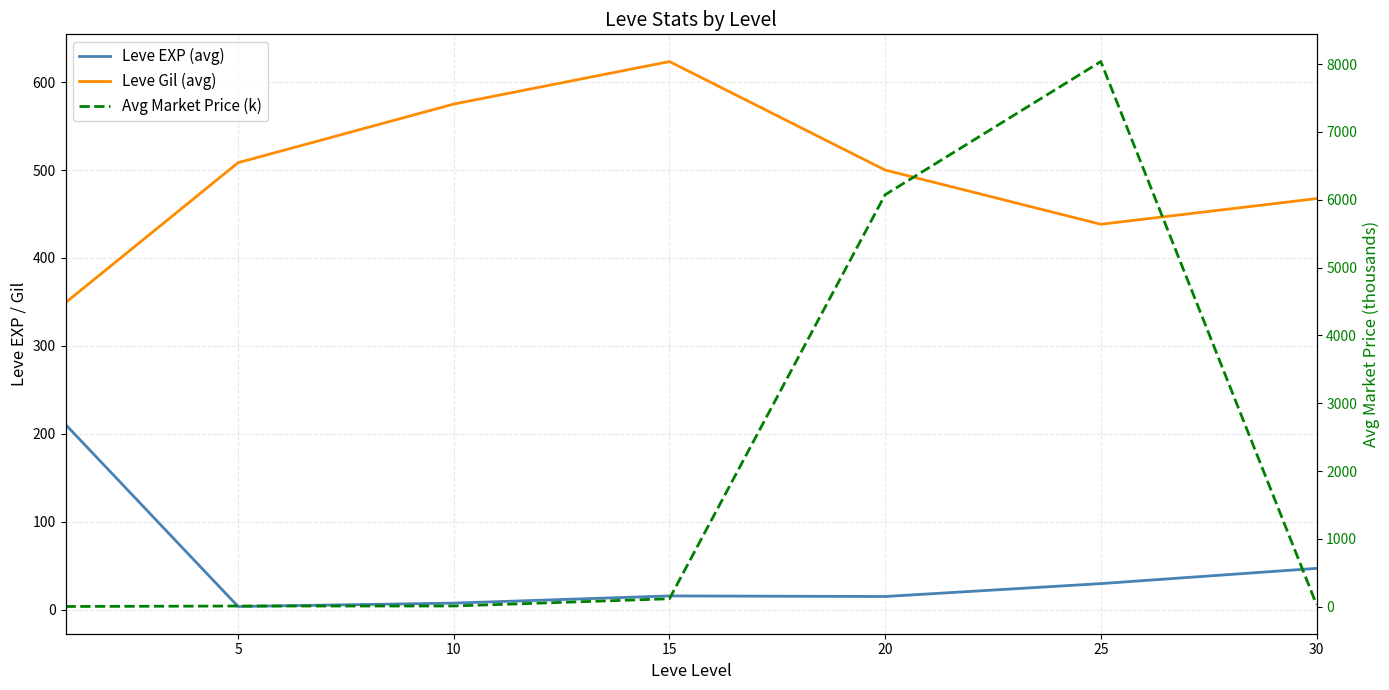

In Leve EXP (avg), how many points are higher than both neighbors (excluding endpoints)?

1